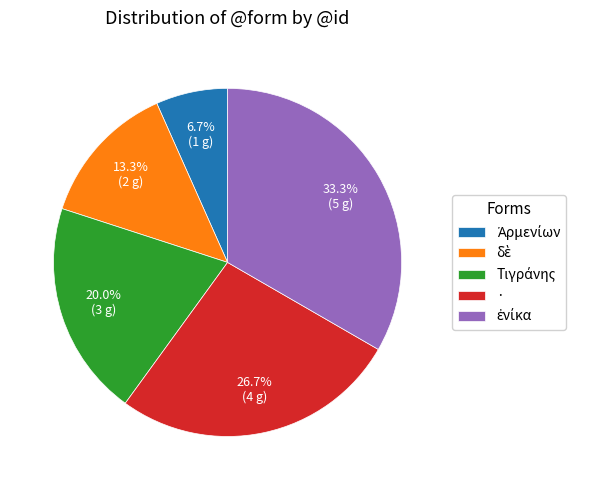

What portion of the pie excludes ·?

73.3%